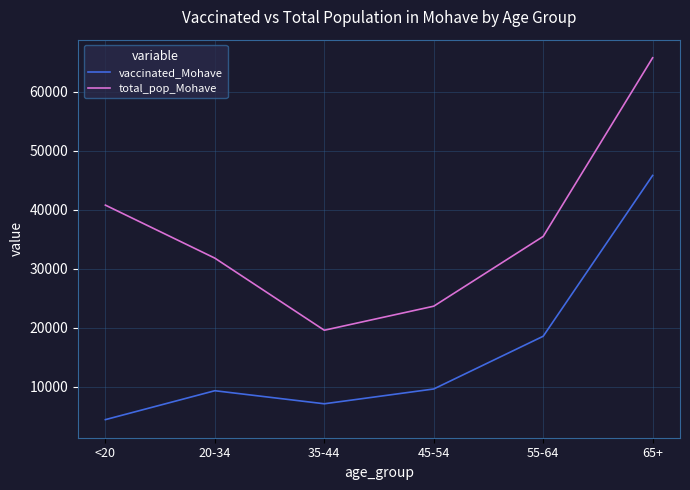

How many categories are shown in the chart?

6